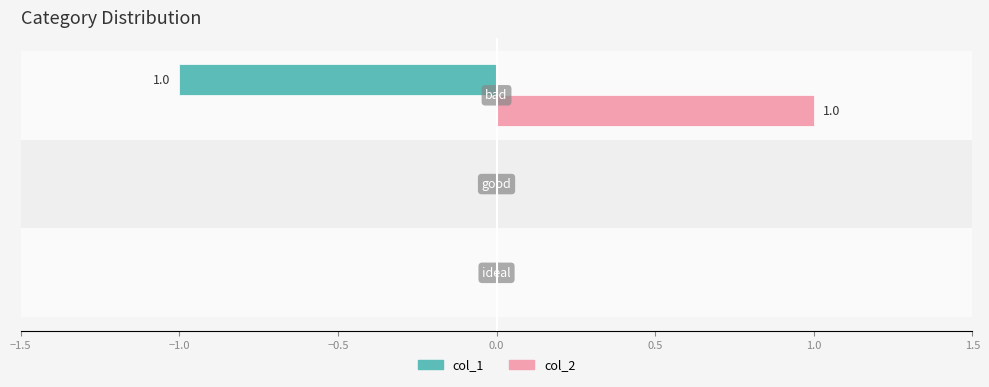

Count the number of data series in this chart.

2